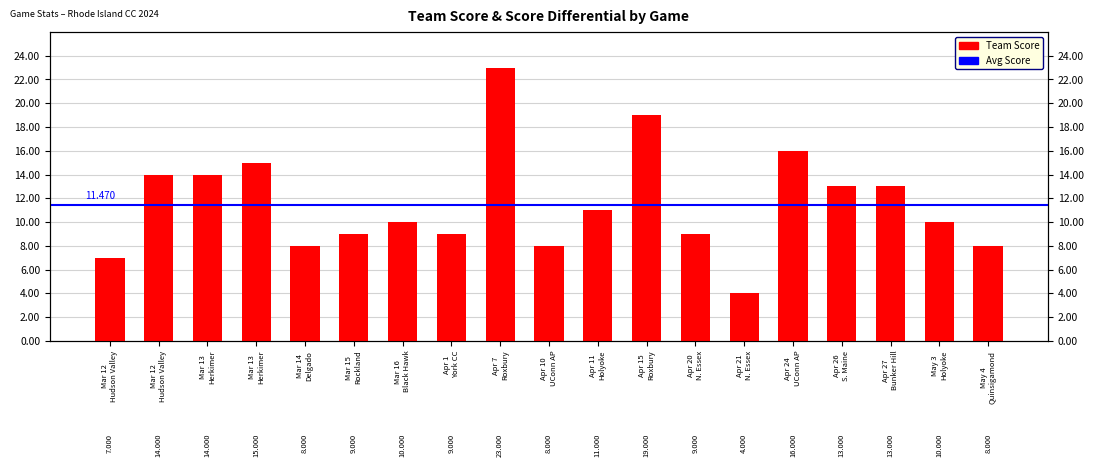

What is the sum of the values at Mar 14 Delgado and Apr 21 N. Essex?

12